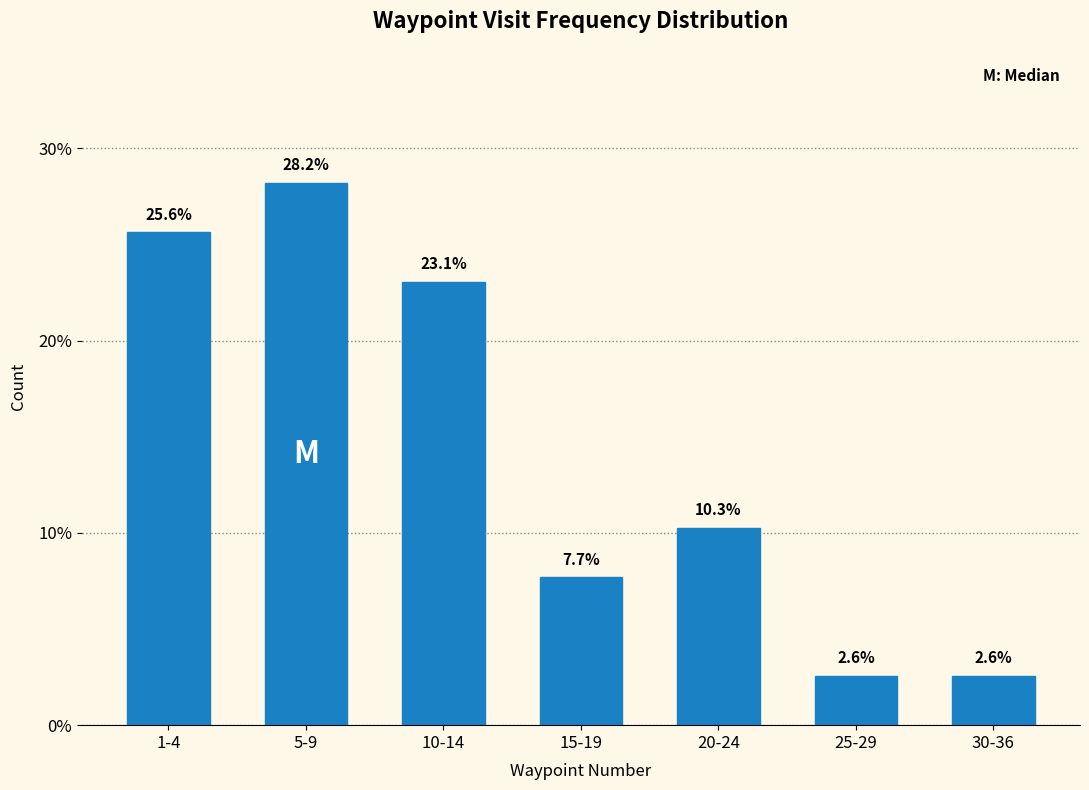

Reading left to right, transcribe all the data shown in this chart.

25.6	28.2	23.1	7.7	10.3	2.6	2.6